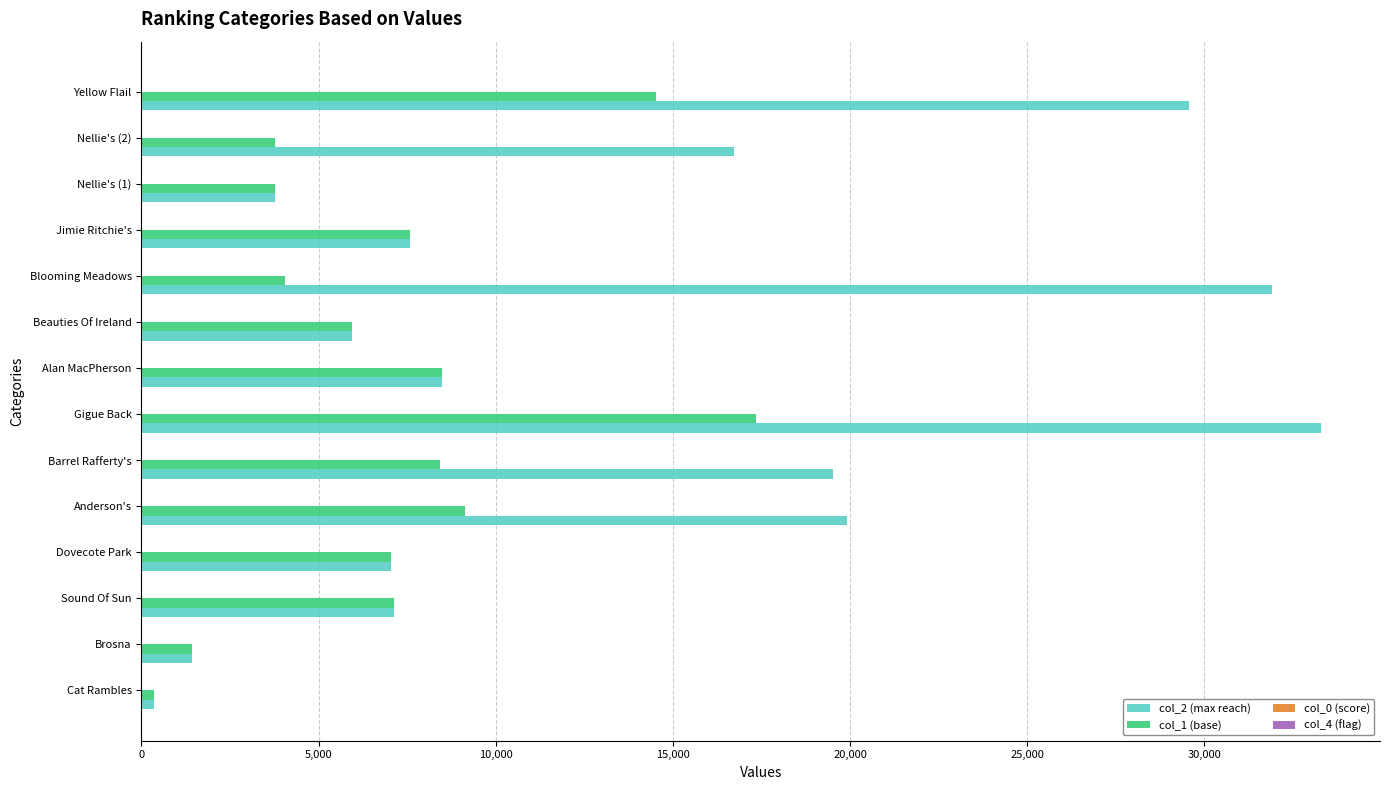

Which series has the largest total across all categories?

col_2 (max reach)